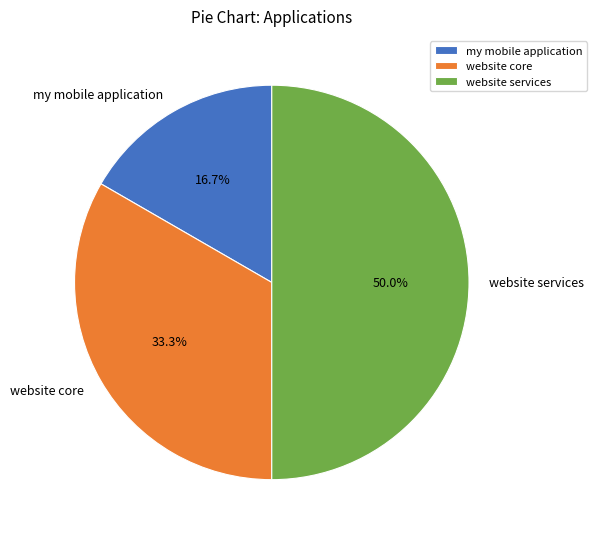

The website core slice represents 33% of the pie. True or false?

True